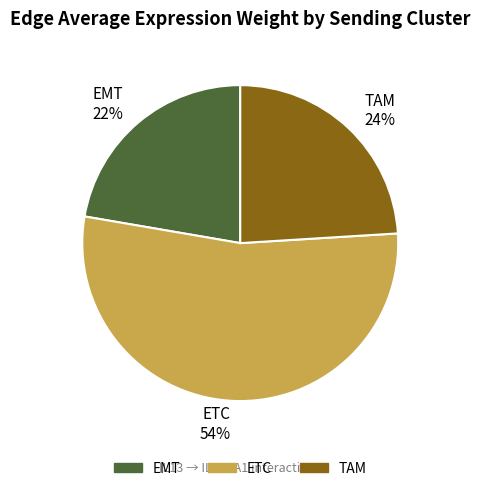

Which has a higher value, TAM or EMT?

TAM